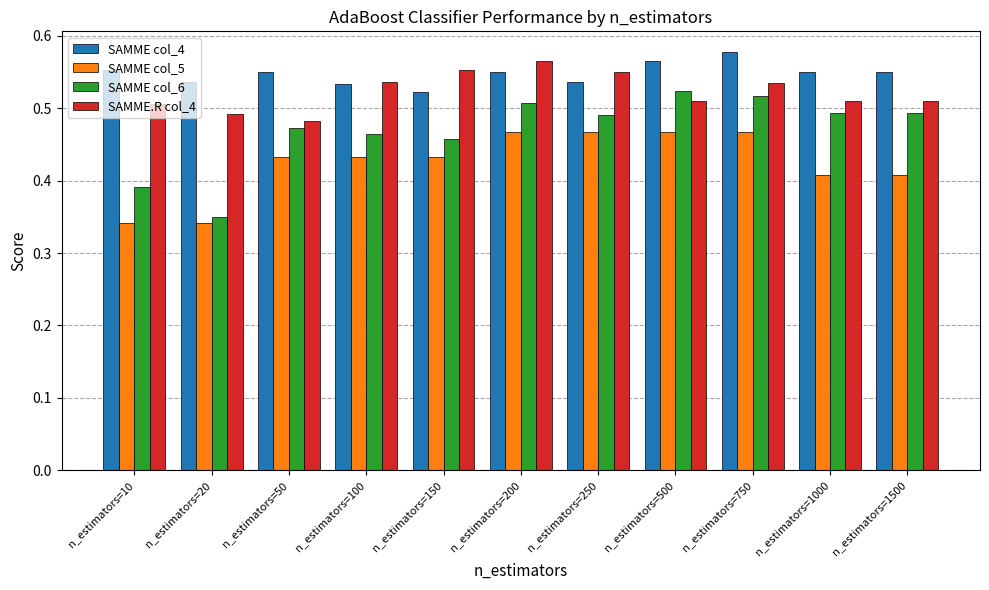

Rank the series by their average value, from highest to lowest.

SAMME col_4, SAMME.R col_4, SAMME col_6, SAMME col_5